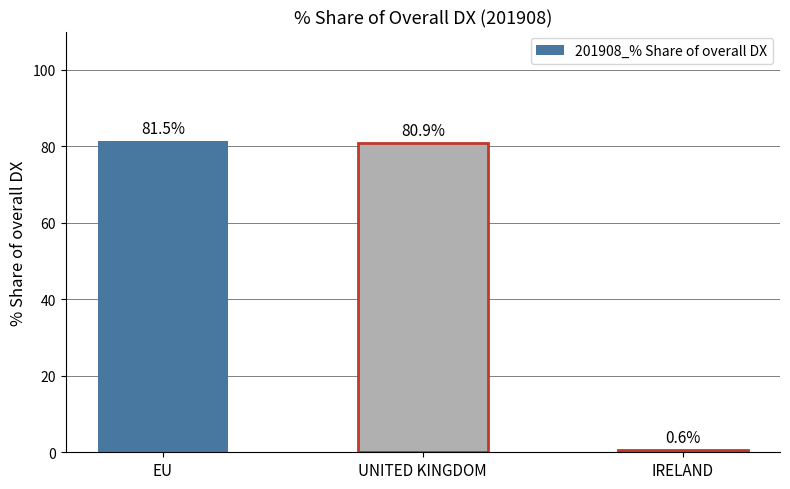

List the labels in order of value, largest first.

EU, UNITED KINGDOM, IRELAND